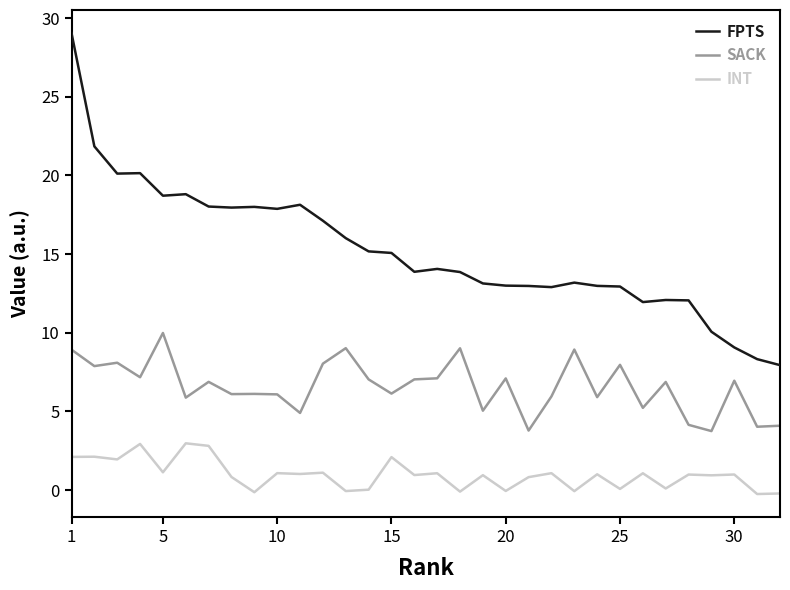

Which series has the largest range (max minus min)?

FPTS